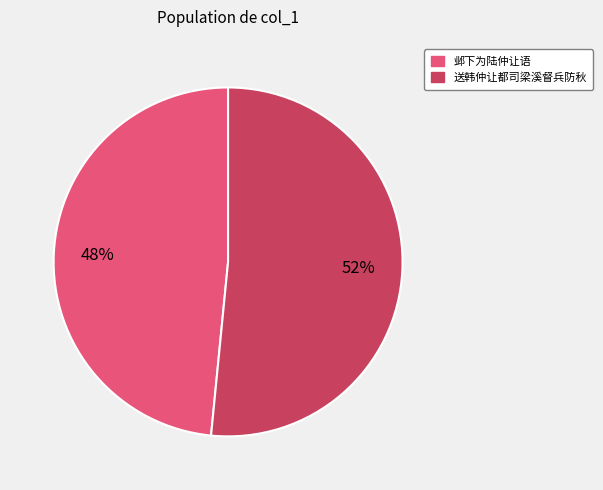

What percentage is the 邺下为陆仲让语 slice, to the nearest percent?

48%